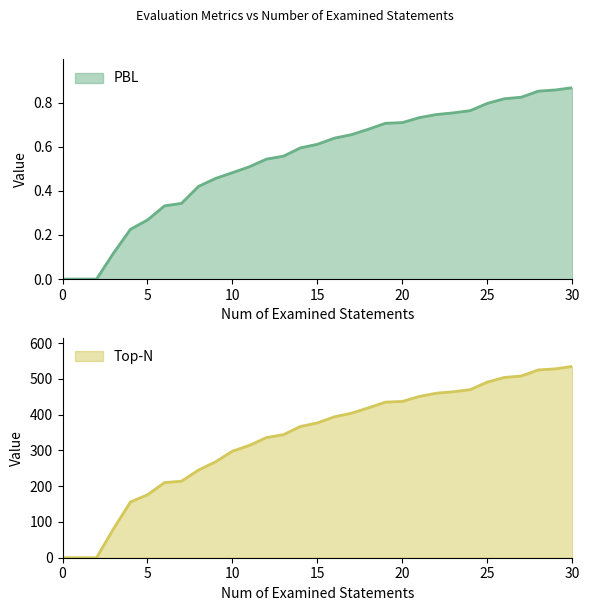

Rank the series by their average value, from lowest to highest.

PBL, Top-N